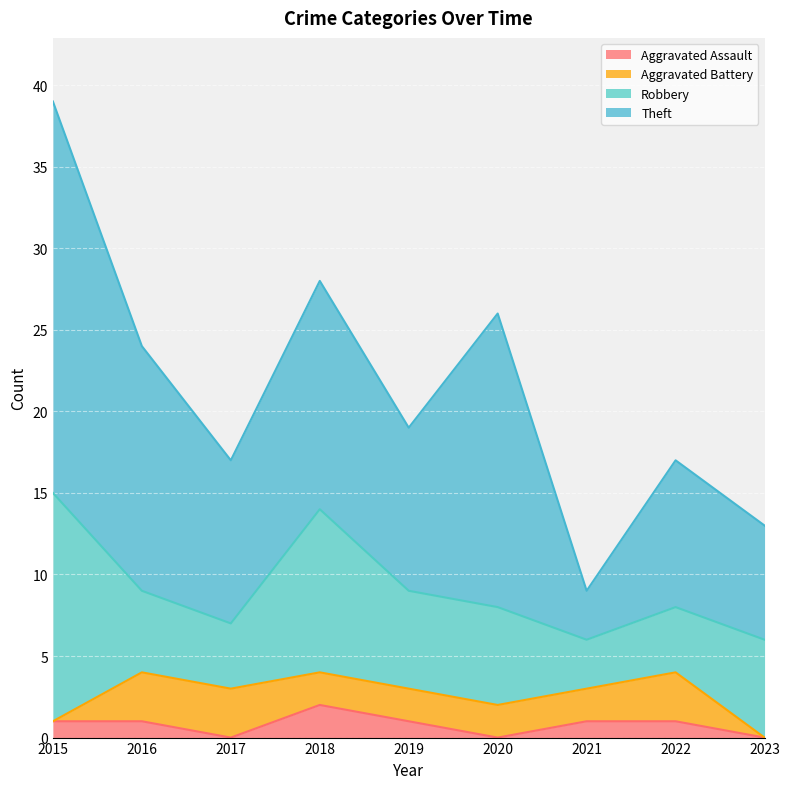

Read the Theft value at 2021.

3